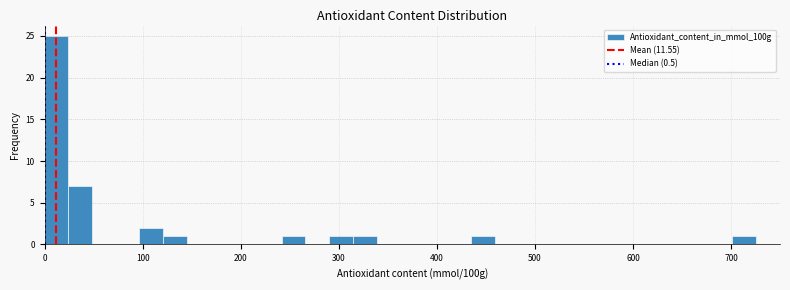

Read against the x-axis, roughly where is the centre of the tallest bar?

10